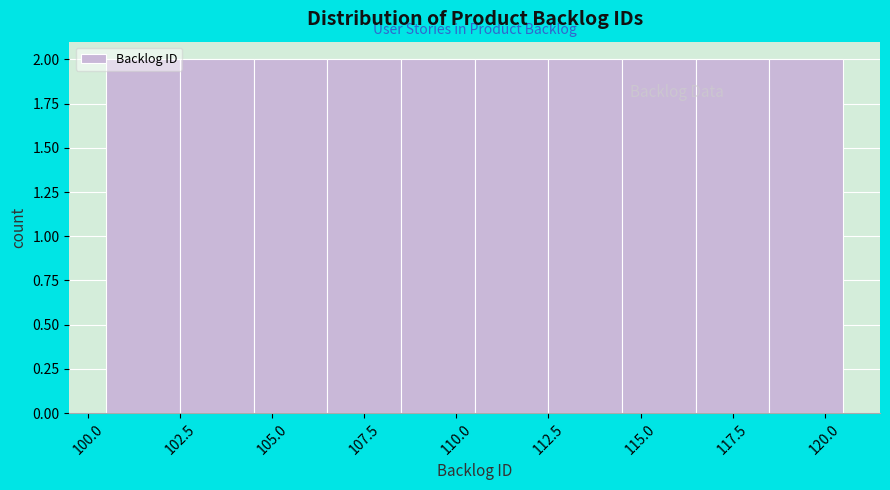

Reading left to right, list every bar in this chart as the range it spans on the x-axis followed by its height. The values are not printed on the chart, so give them approximately, as read against the axis.

100.5 to 102.5: 2
102.5 to 104.5: 2
104.5 to 106.5: 2
106.5 to 108.5: 2
108.5 to 110.5: 2
110.5 to 112.5: 2
112.5 to 114.5: 2
114.5 to 116.5: 2
116.5 to 118.5: 2
118.5 to 120.5: 2